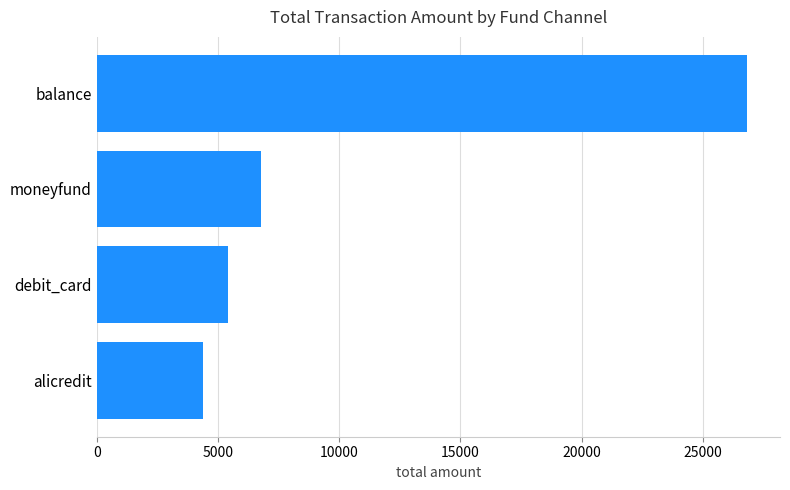

Reading top to bottom, transcribe all the data shown in this chart.

26846	6789	5398	4400